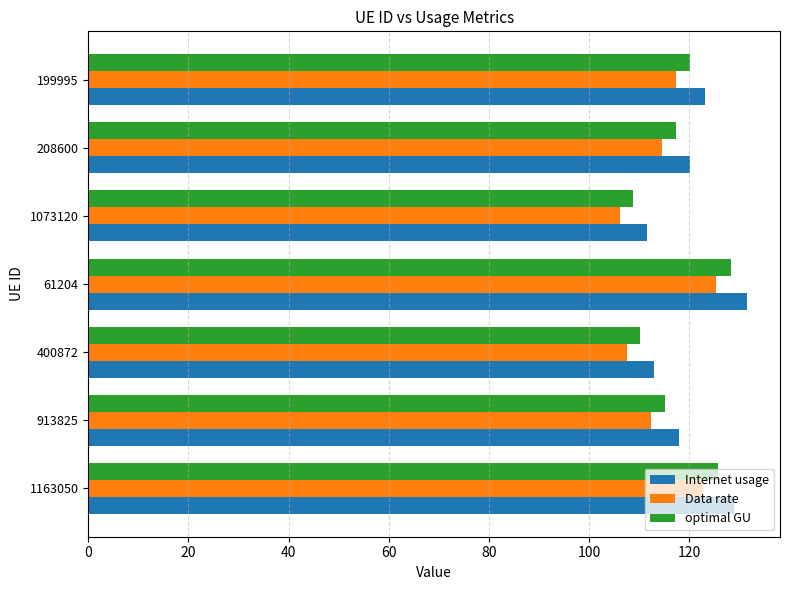

Which series changed the most between 913825 and 1073120?

Internet usage